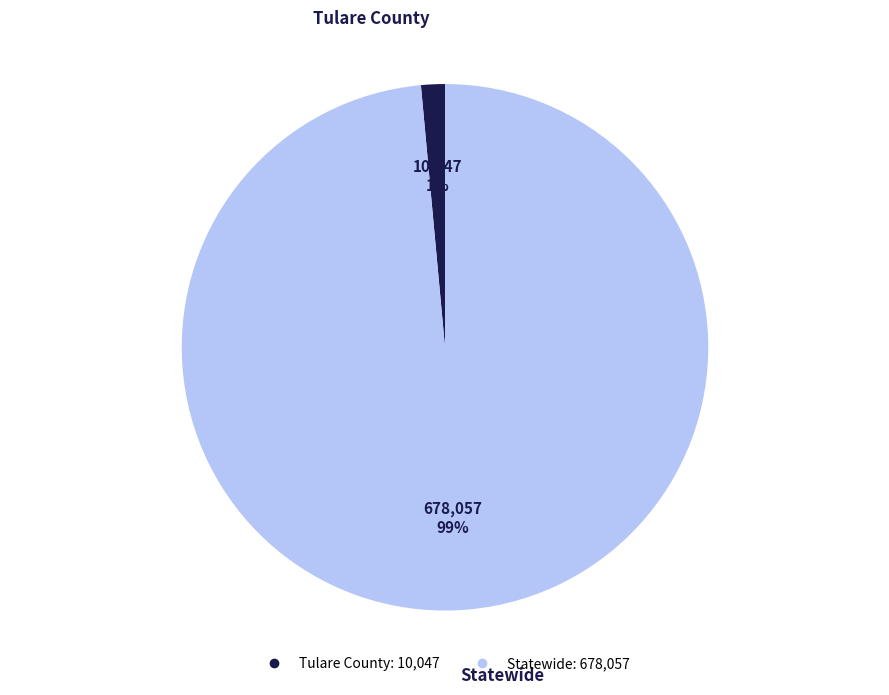

What percentage is the Statewide slice, to the nearest percent?

99%